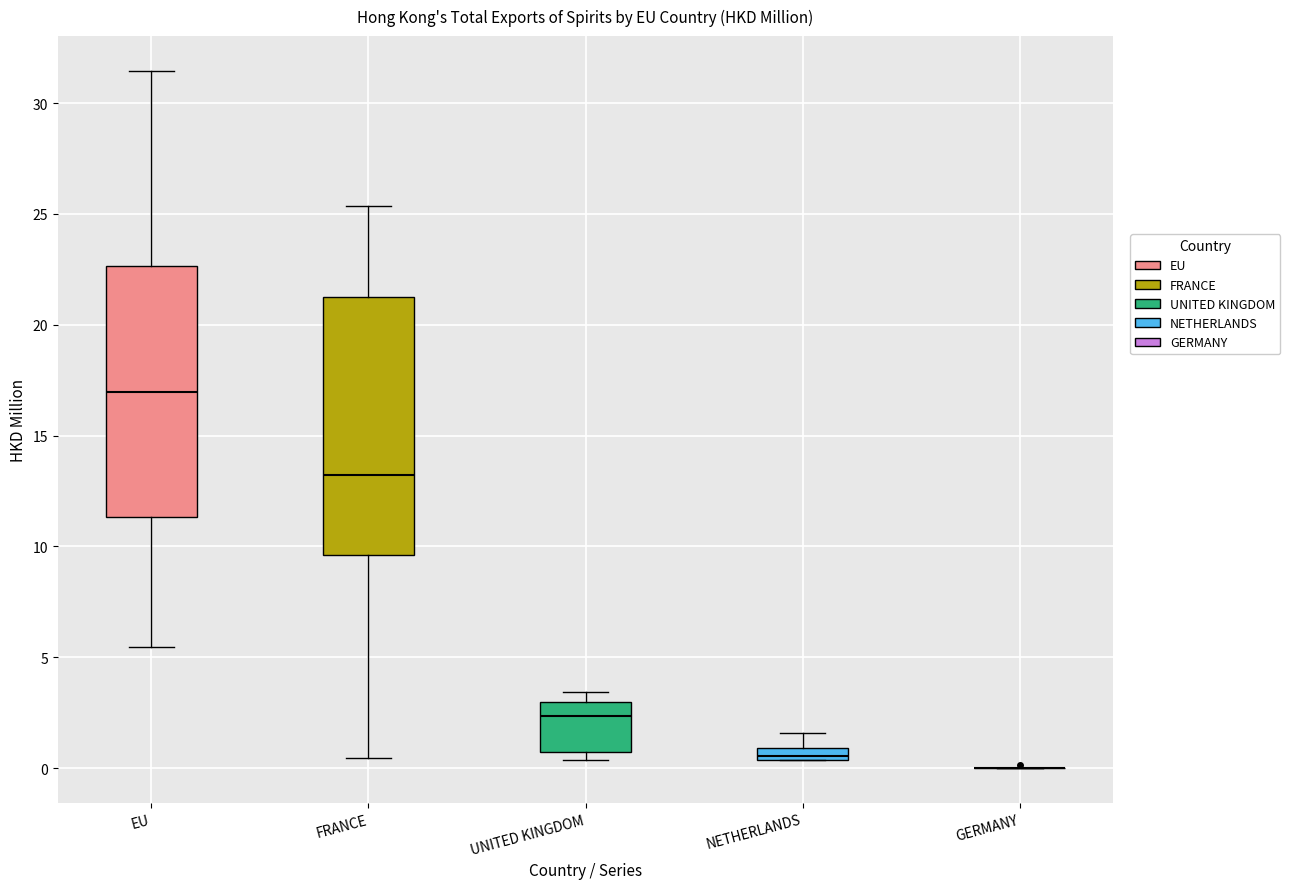

Where does the lower whisker of the box for FRANCE end on the y-axis? The values are not printed on the chart, so give them approximately, as read against the axis.

0.5